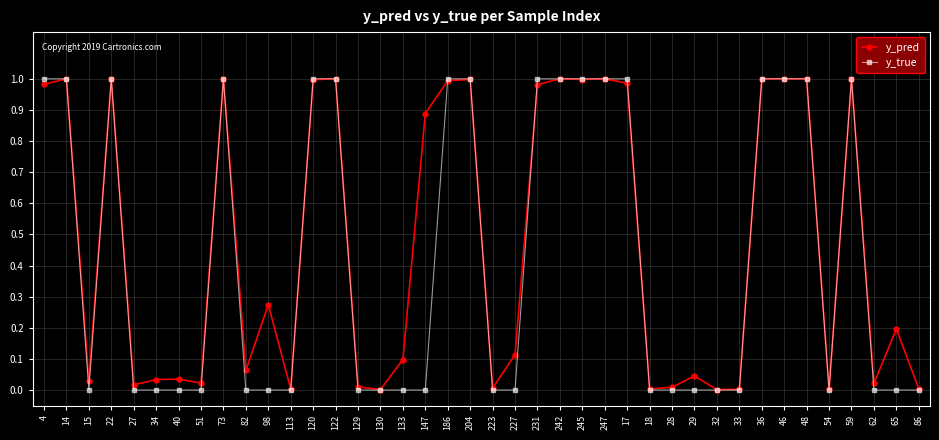

What is the label of the 24th point from the left?

242